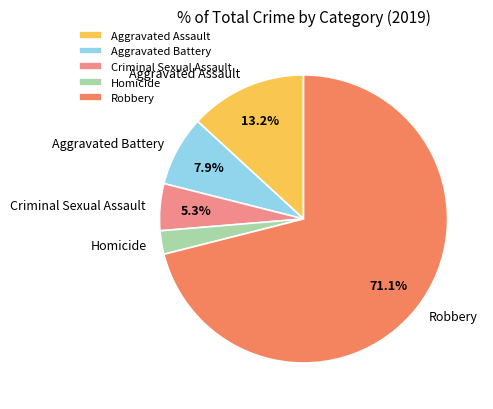

Does any single category account for the majority?

Yes